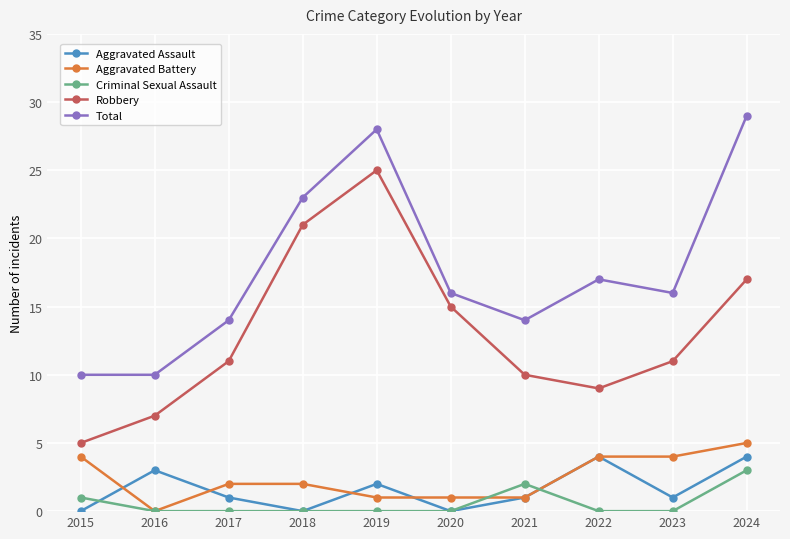

True or false: Total and Aggravated Assault intersect in this chart.

False